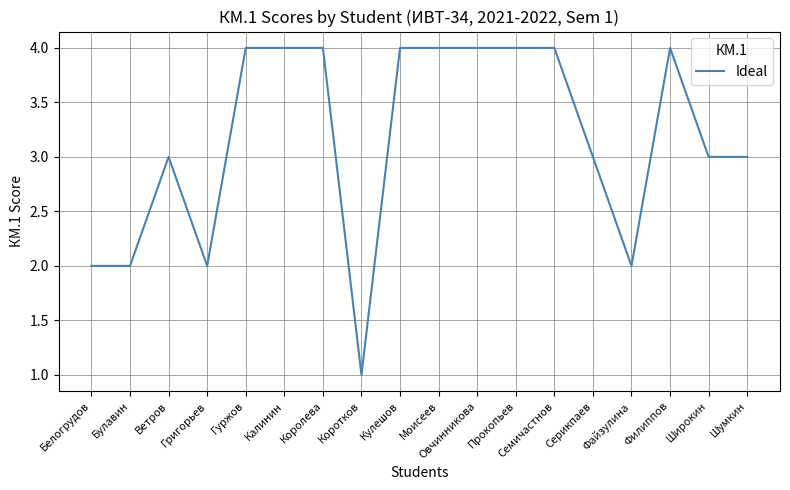

Reading left to right, list all the values displayed in this chart.

Белогрудов=2	Булавин=2	Ветров=3	Григорьев=2	Гуржов=4	Калинин=4	Королева=4	Коротков=1	Кулешов=4	Моисеев=4	Овчинникова=4	Прокопьев=4	Семичастнов=4	Серикпаев=3	Файзулина=2	Филиппов=4	Широкин=3	Шумкин=3